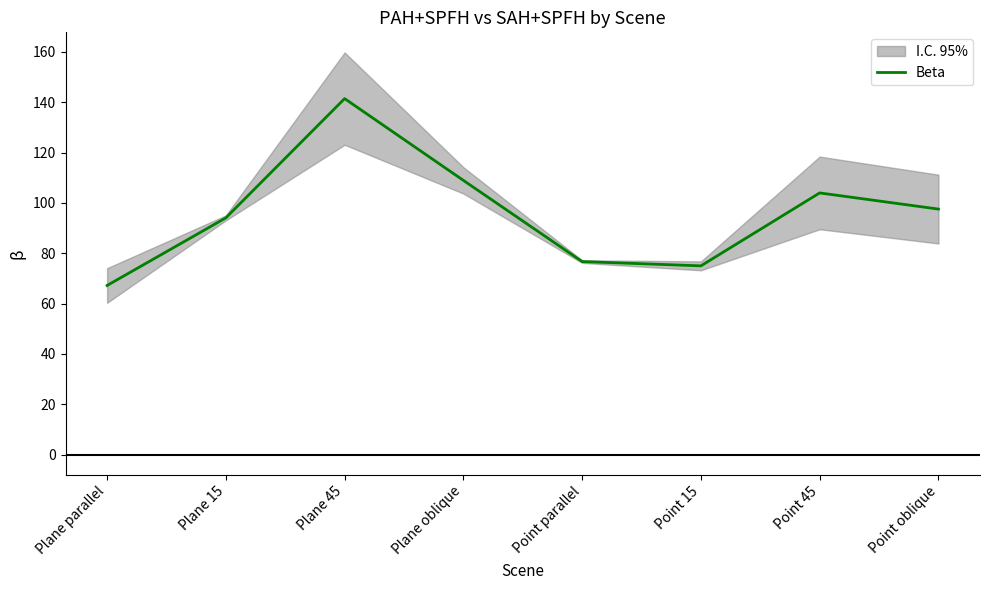

What is the sum of the values at Plane oblique and Plane 15?

203.0